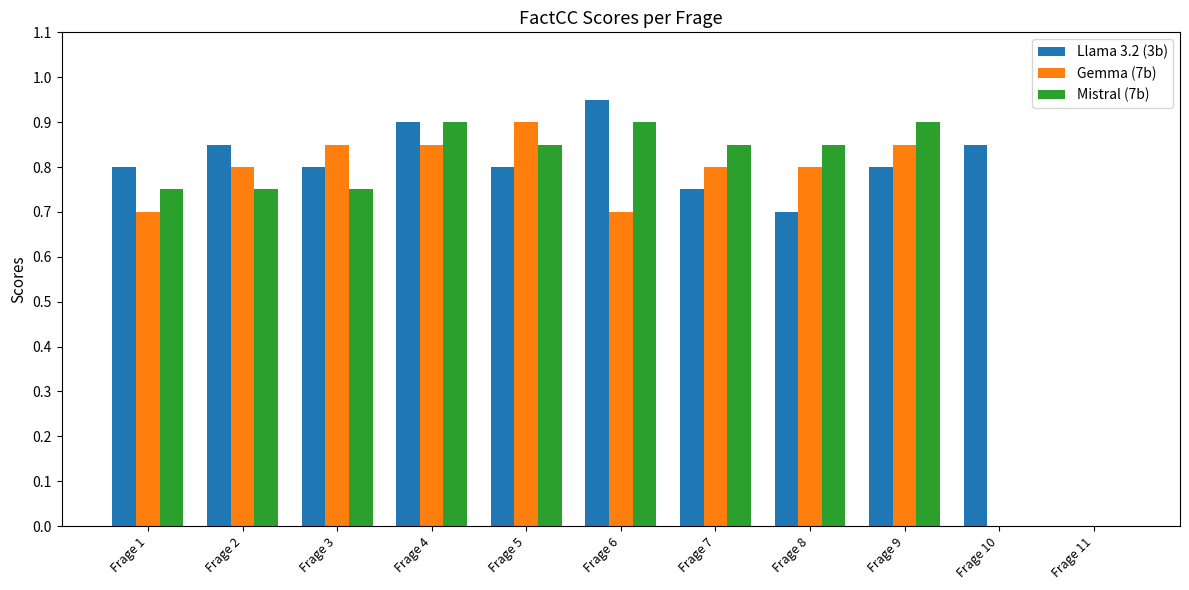

Count the number of data series in this chart.

3